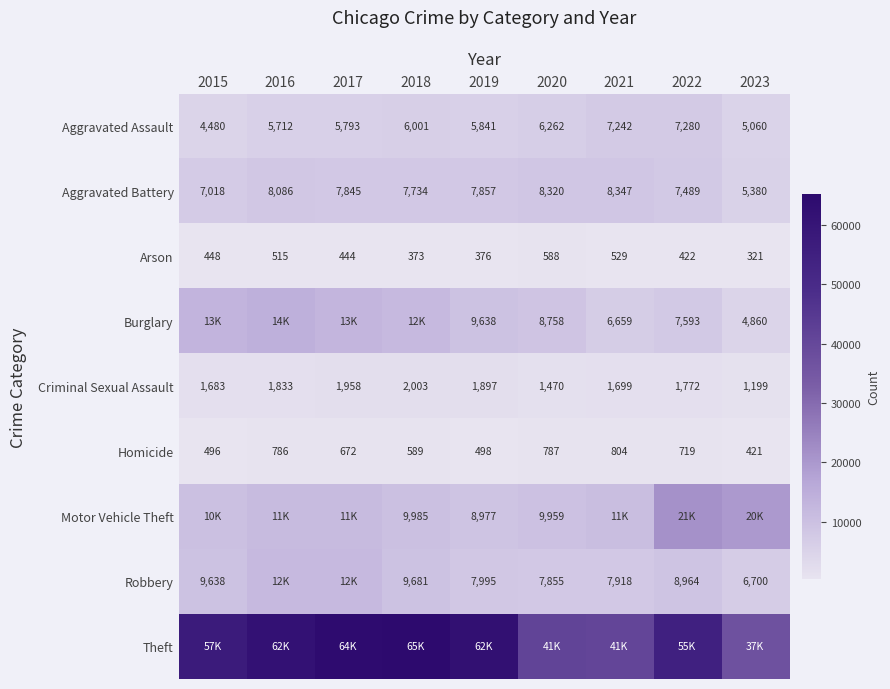

What is the average value of the Homicide series?

641